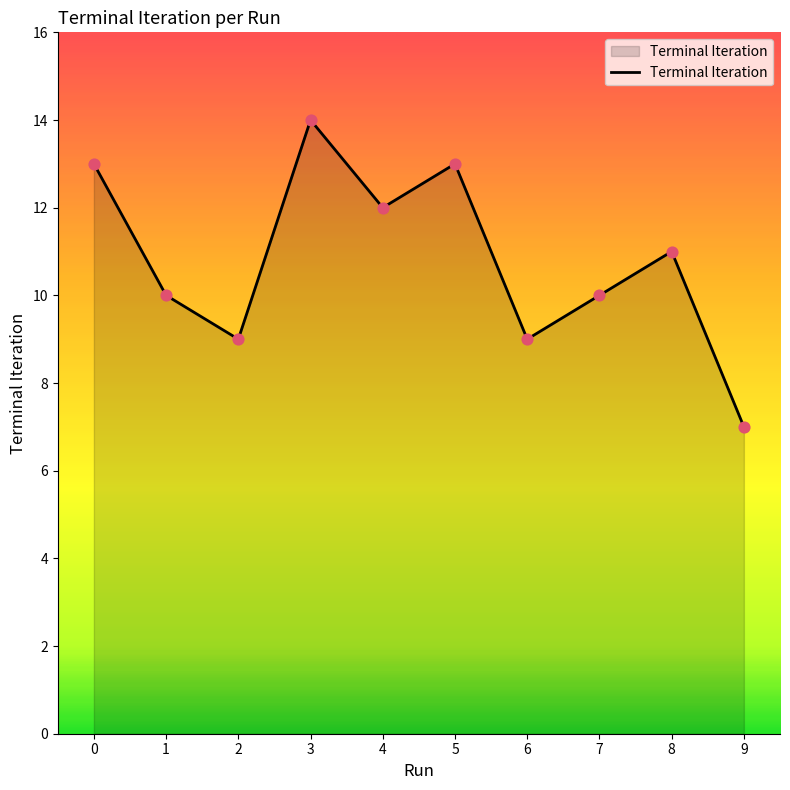

Between 9 and 3, which is larger?

3